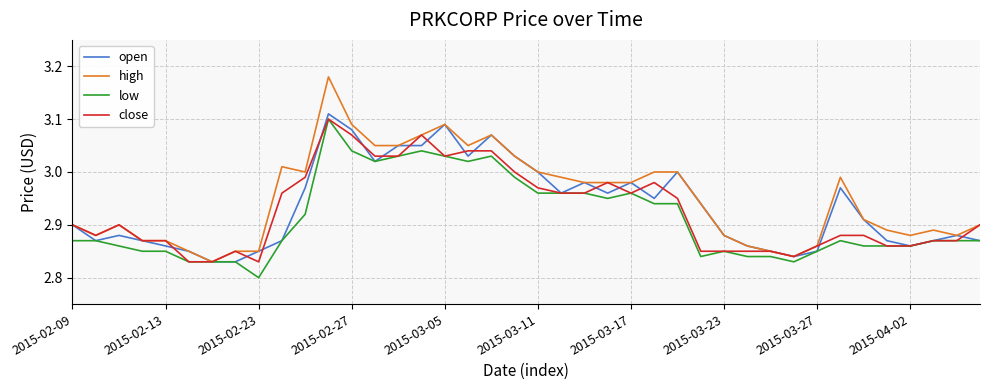

Which series has the widest spread of values?

high